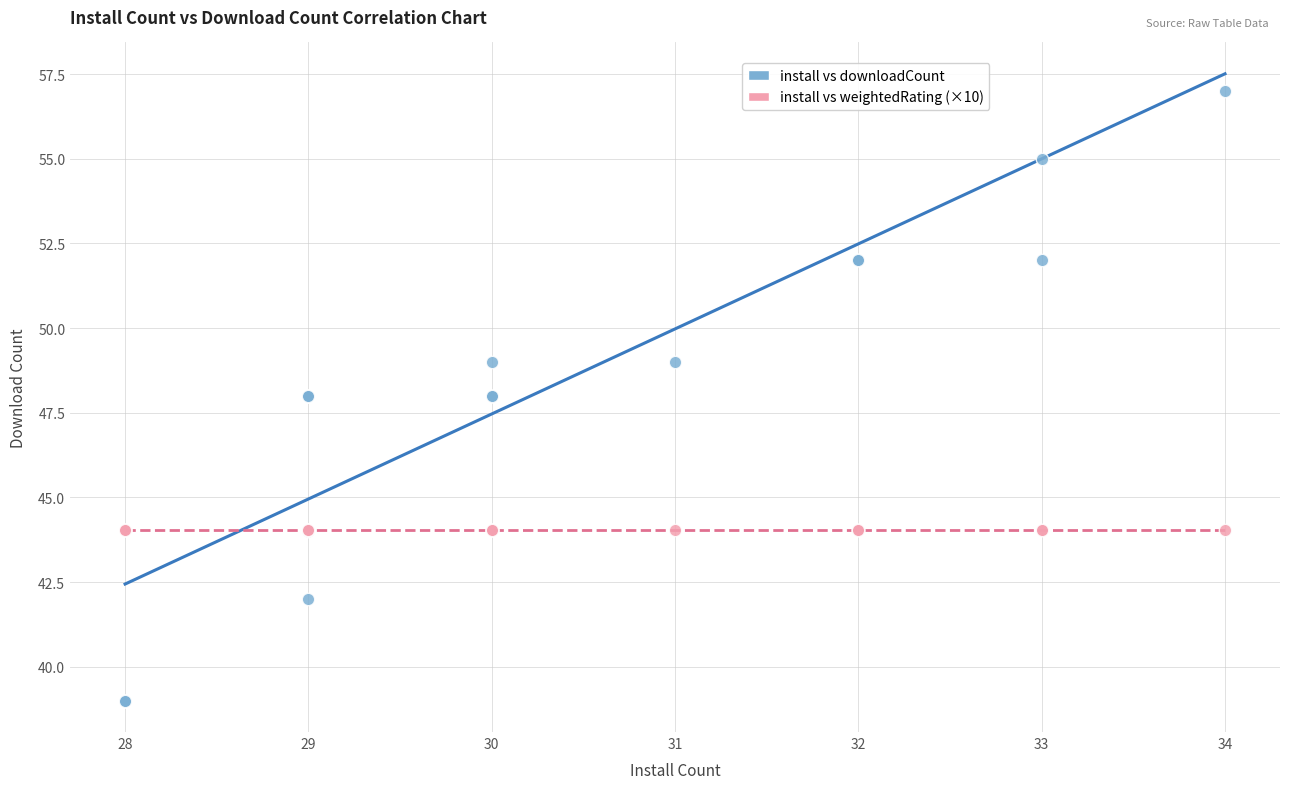

Which series contains the lowest Y value?

install vs downloadCount